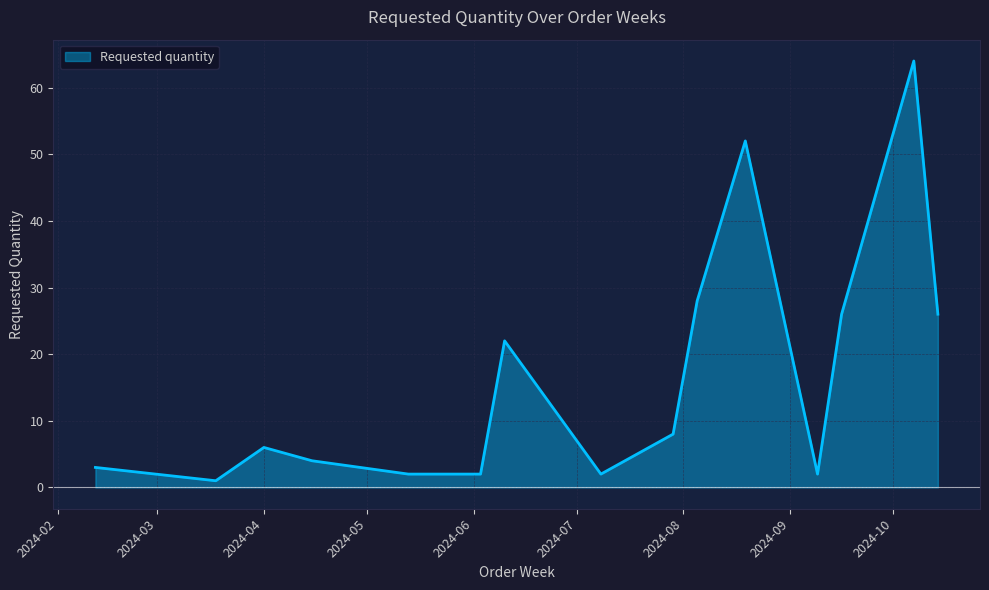

Rank the categories by value from lowest to highest.

2024-03-18, 2024-05-13, 2024-05-27, 2024-06-03, 2024-07-08, 2024-09-09, 2024-02-12, 2024-04-15, 2024-04-01, 2024-07-29, 2024-06-10, 2024-09-16, 2024-10-14, 2024-08-05, 2024-08-19, 2024-10-07